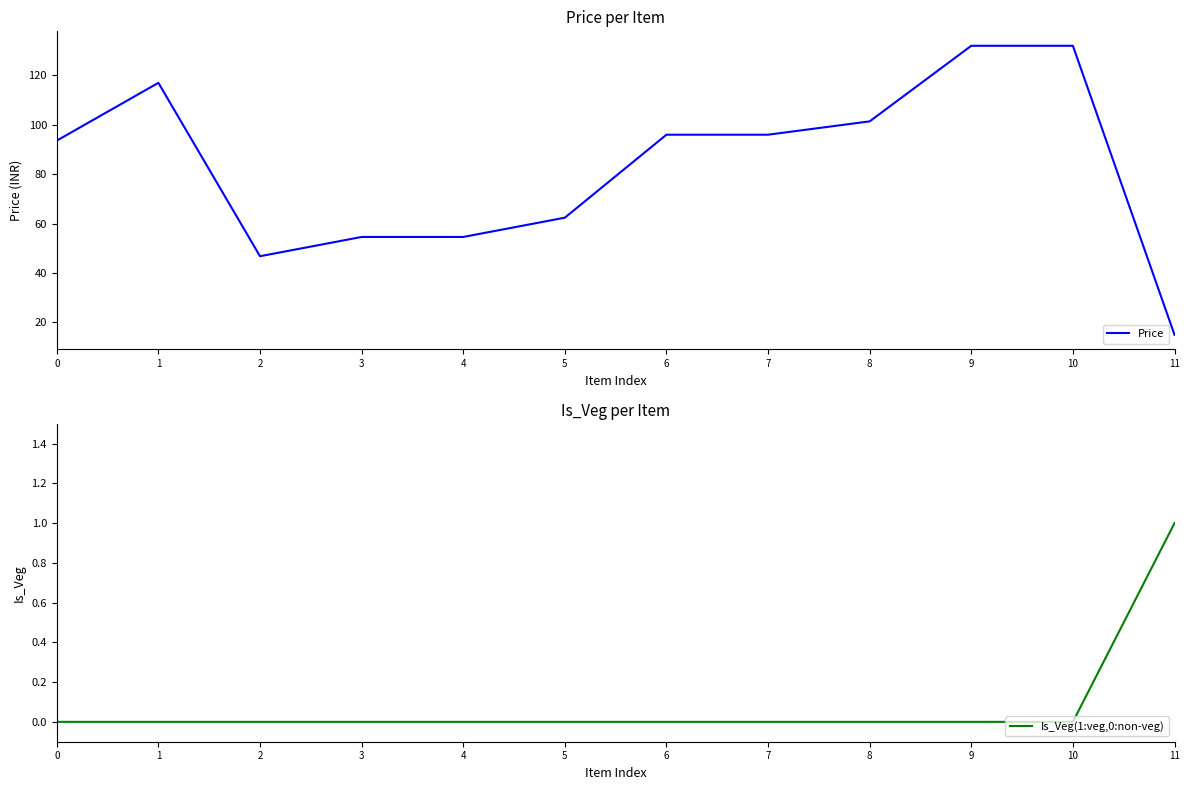

Rank the series by their average value, from highest to lowest.

Price, Is_Veg(1:veg,0:non-veg)